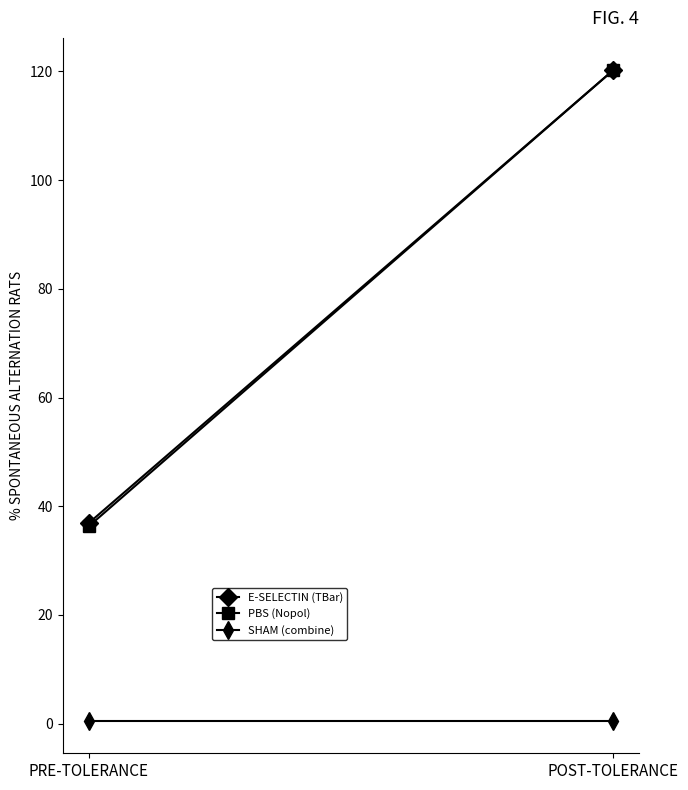

Reading right to left, transcribe all the data shown in this chart.

E-SELECTIN (TBar): 120.2	36.9
PBS (Nopol): 120.2	36.3
SHAM (combine): 0.5	0.5